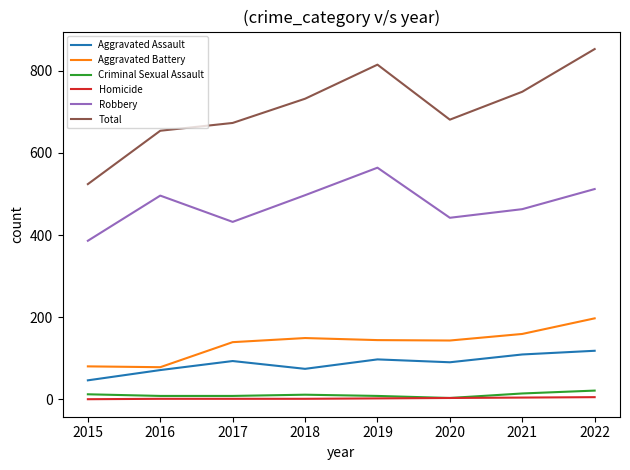

Between 2016 and 2018, which series saw the biggest shift?

Total